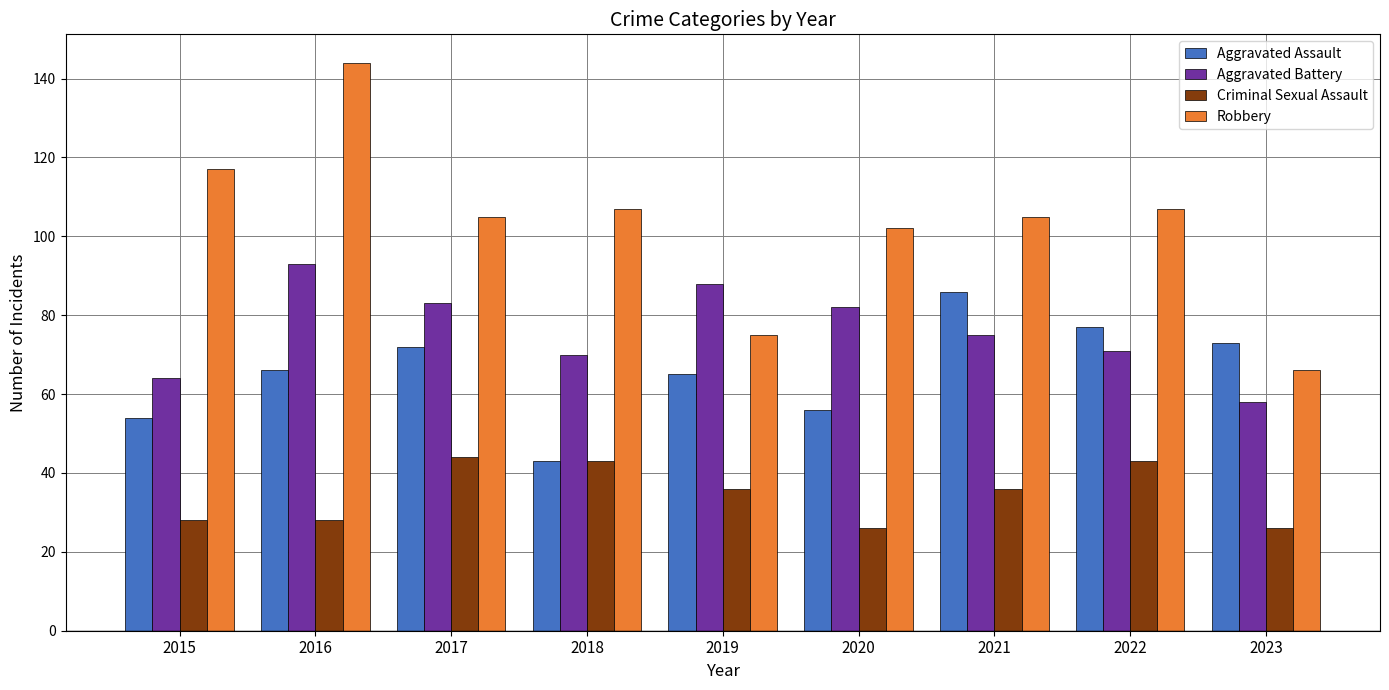

At how many categories does at least one series exceed 62?

9